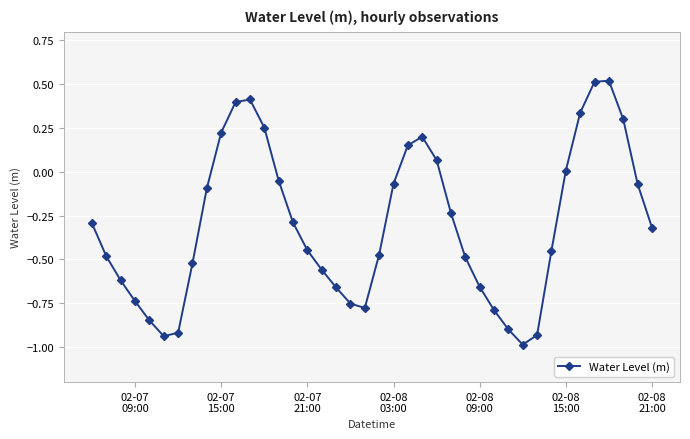

What is the smallest value displayed?

-1.0